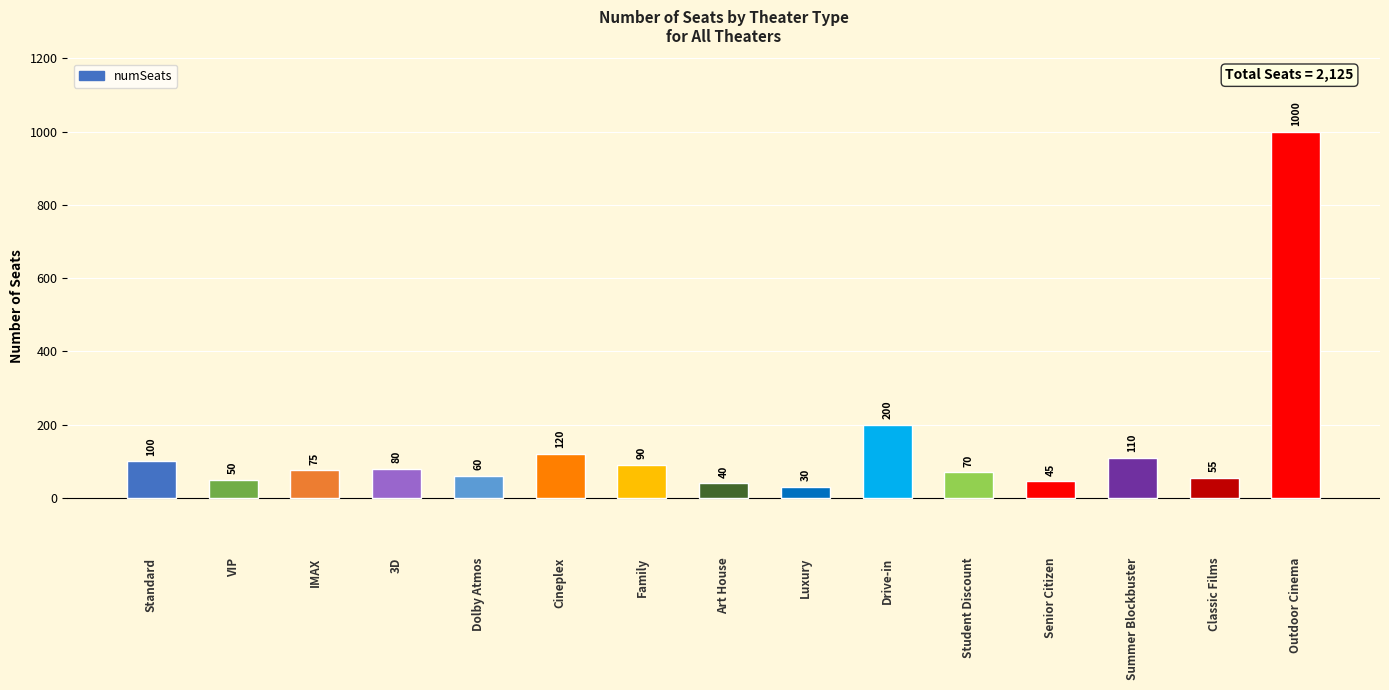

Reading left to right, transcribe all the data shown in this chart.

Standard=100	VIP=50	IMAX=75	3D=80	Dolby Atmos=60	Cineplex=120	Family=90	Art House=40	Luxury=30	Drive-in=200	Student Discount=70	Senior Citizen=45	Summer Blockbuster=110	Classic Films=55	Outdoor Cinema=1000